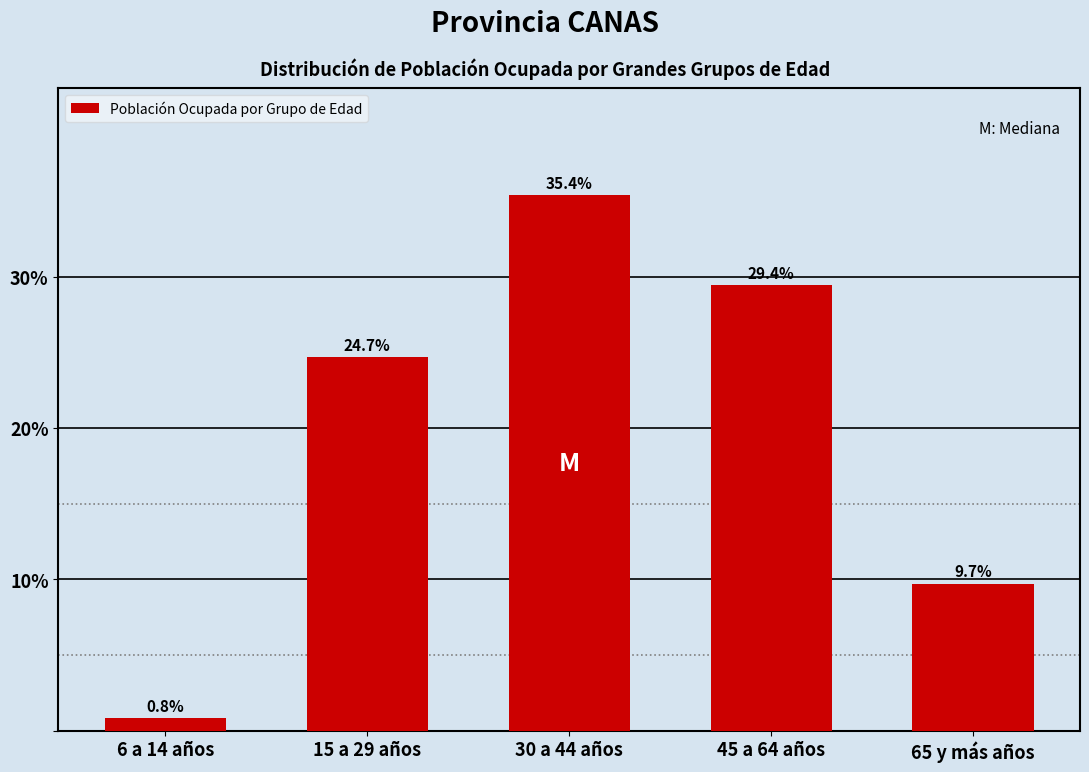

Reading left to right, transcribe all the data shown in this chart.

0.8	24.7	35.4	29.4	9.7